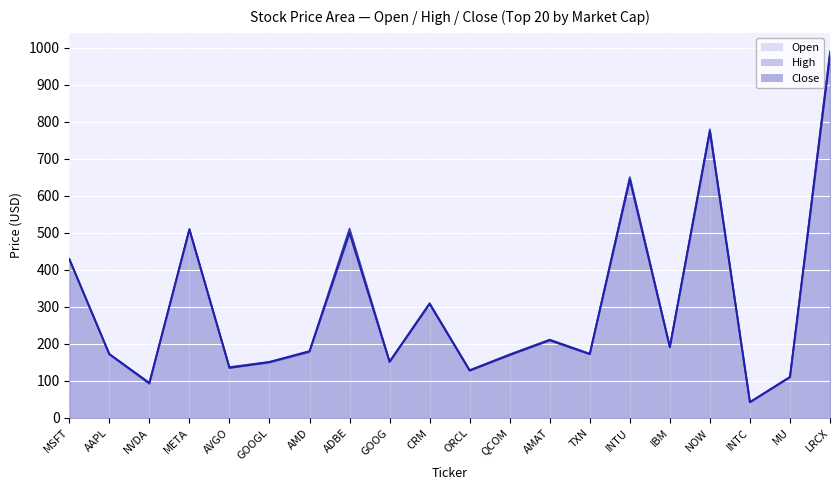

At which label does Close first exceed 179?

MSFT